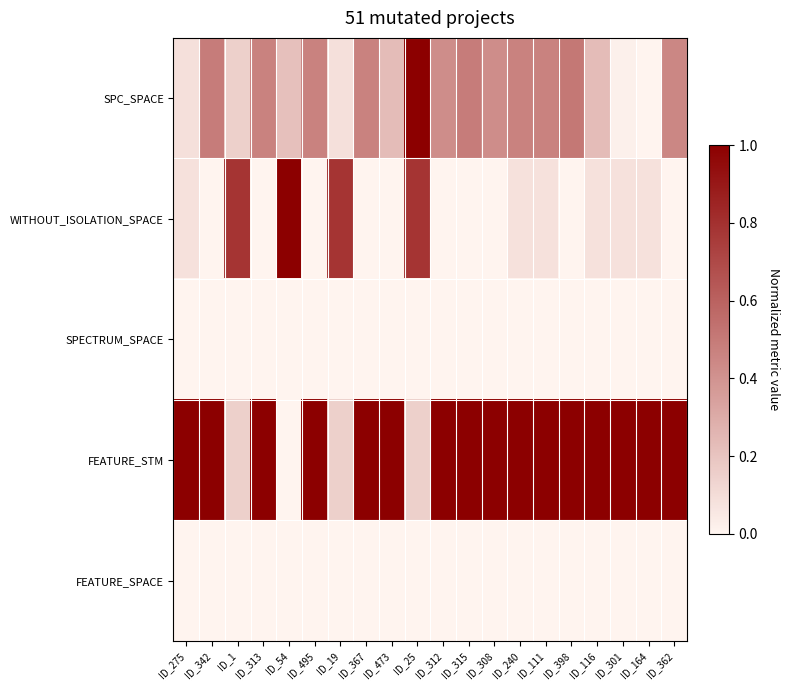

At how many categories does at least one series exceed 0?

20